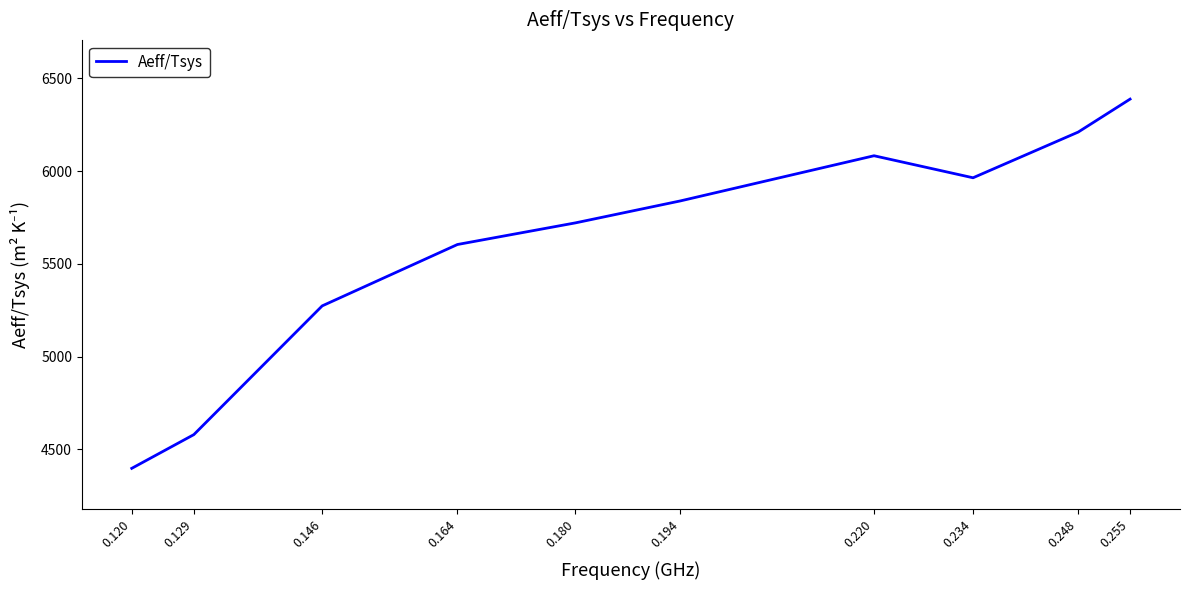

What is the difference between the values at 0.194 and 0.129?

1260.6